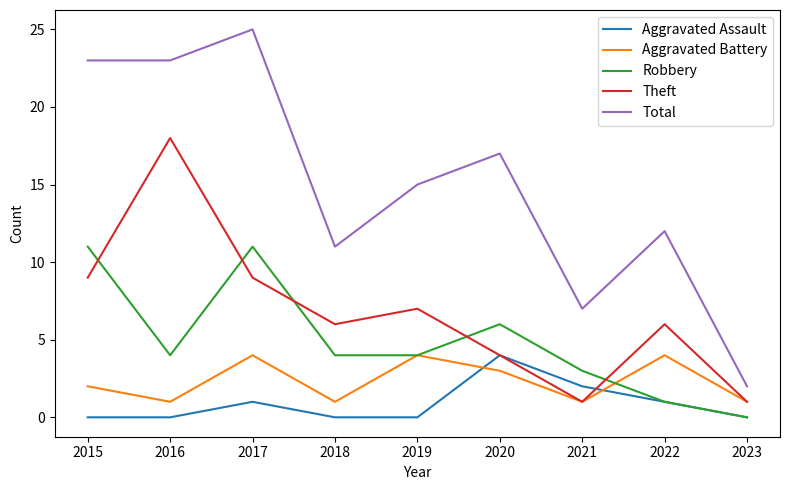

What is the difference between the maximum and minimum values in the Total series?

23